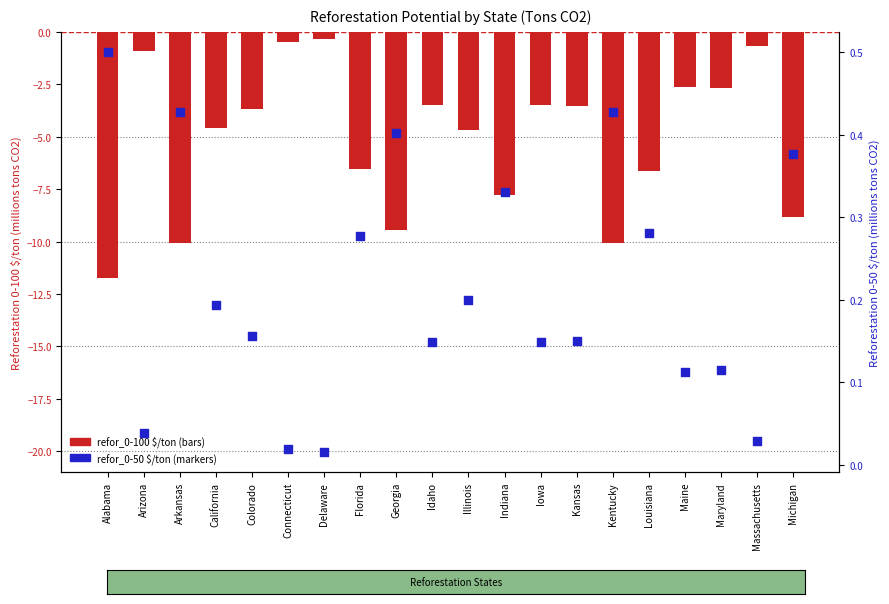

Which series has the largest Y range (max minus min)?

refor_0-100 $/ton